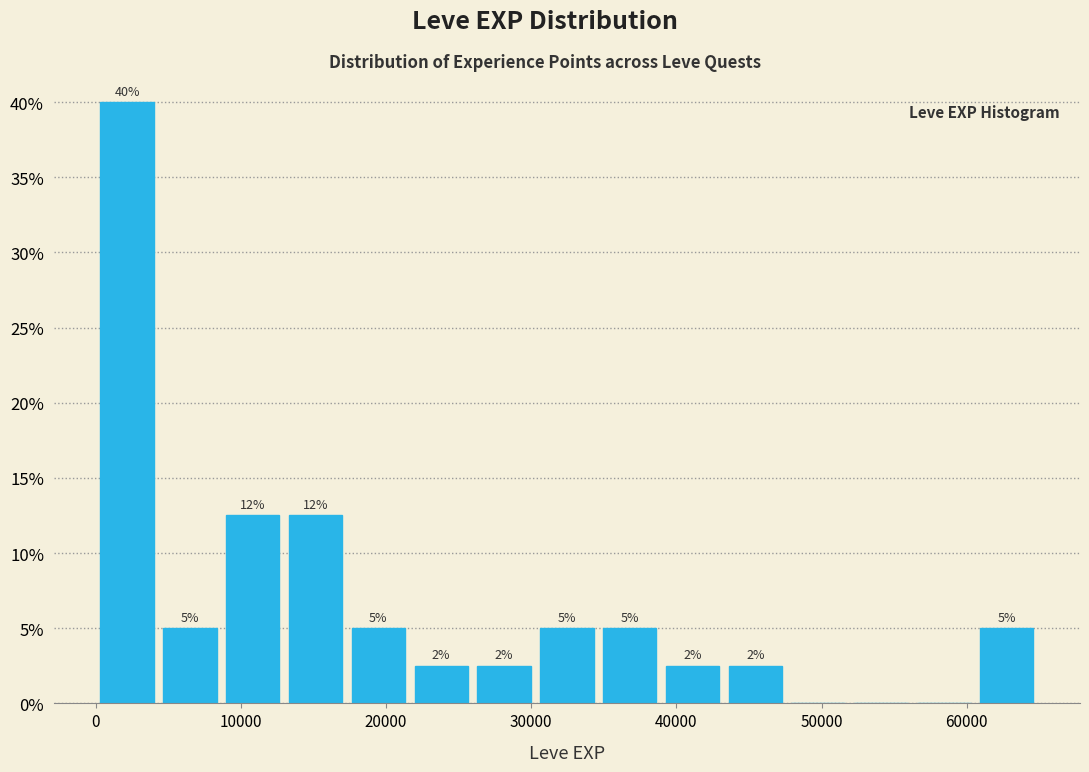

Over which range of the x-axis is the bar tallest?

0 to 4000